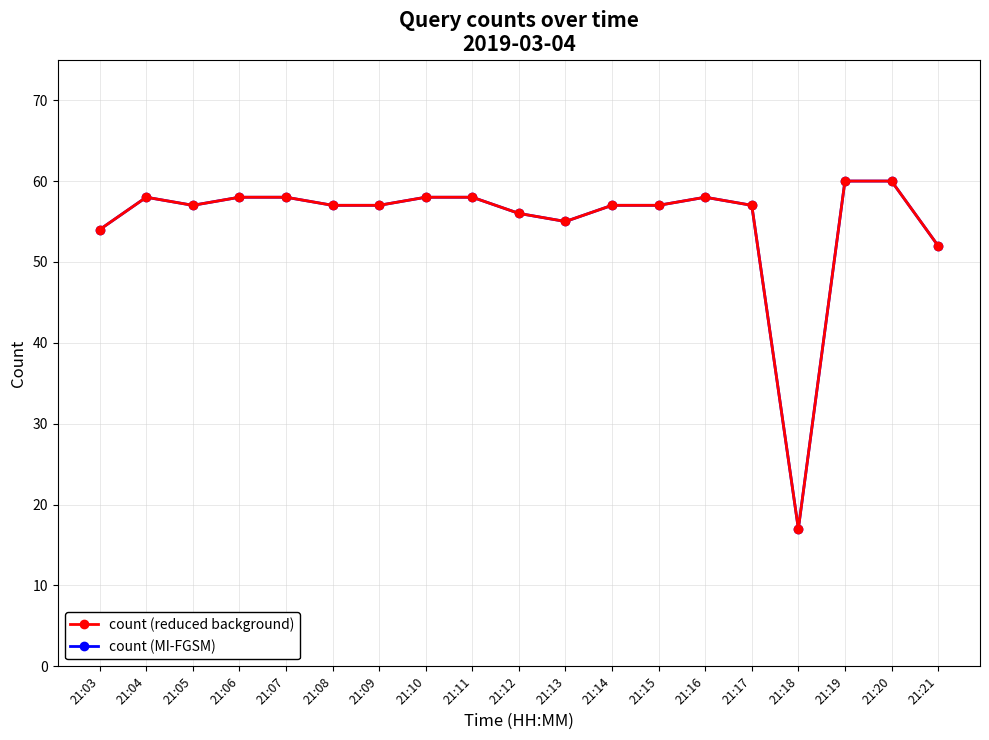

Is it true that count (MI-FGSM) equals 57 at 21:14?

True